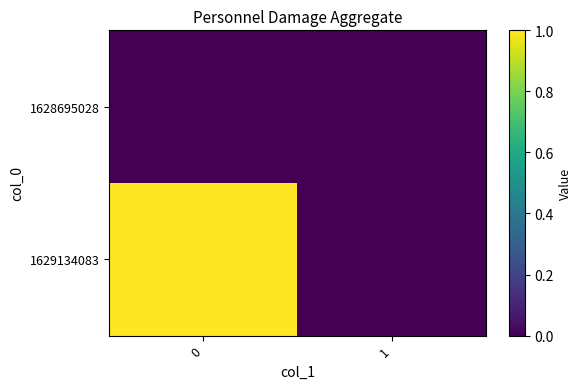

What is the total value across all series at 0?

1